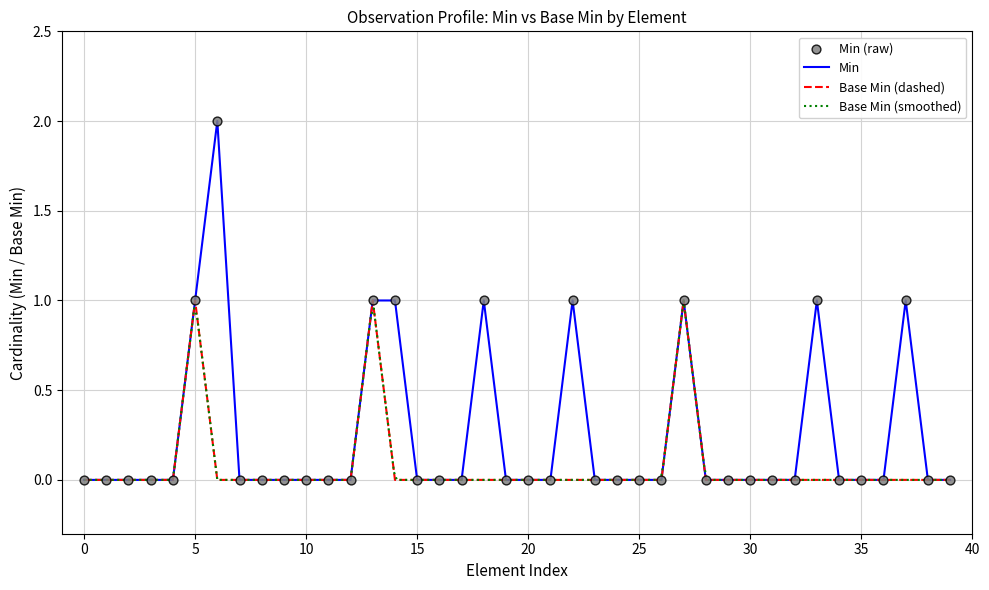

Which series contains the highest Y value?

Min